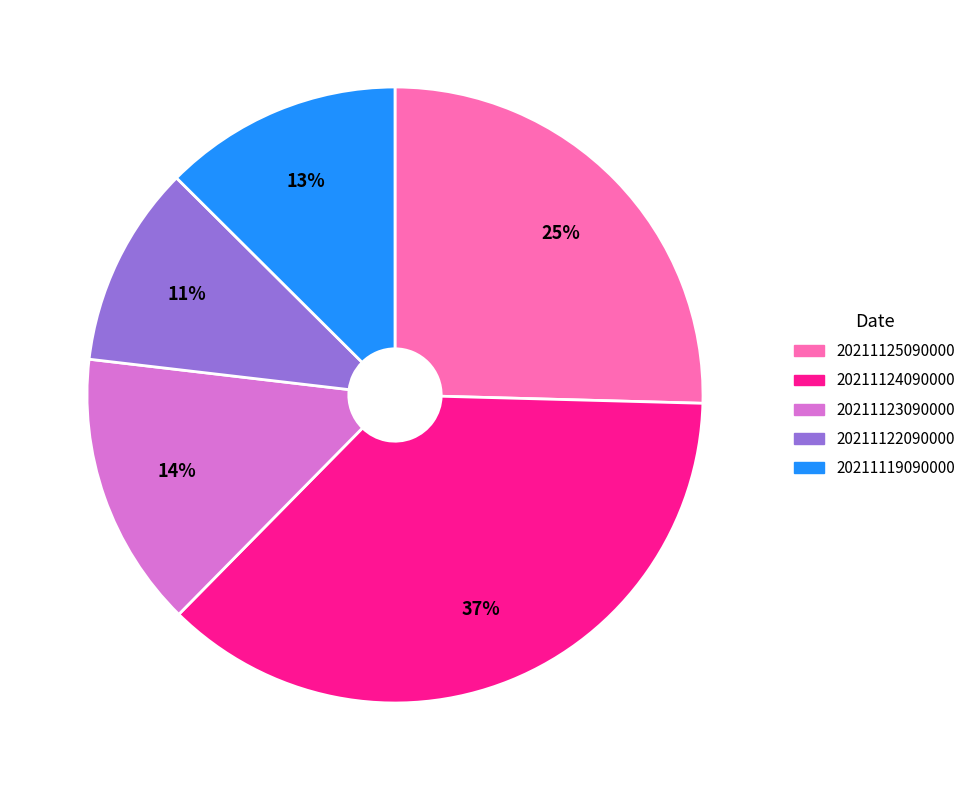

Does any single category account for the majority?

No